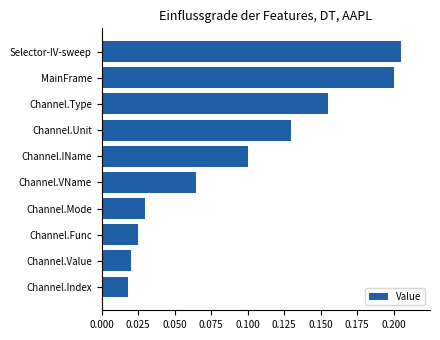

Is it true that the value at MainFrame is 0.2?

True